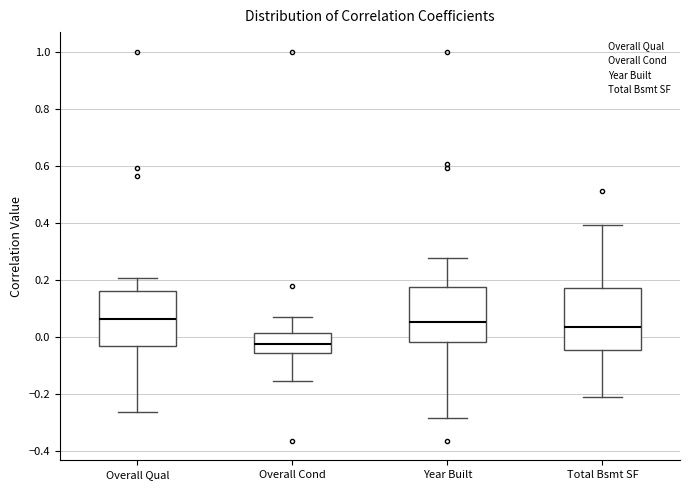

Reading left to right, transcribe this box plot: for each box, give where its median line is, the range the box spans, and where its two whiskers end, as read against the y-axis. The values are not printed on the chart, so give them approximately, as read against the axis.

Overall Qual: median 0.06, box -0.04 to 0.16, whiskers -0.26 to 0.20
Overall Cond: median -0.02, box -0.06 to 0.02, whiskers -0.16 to 0.06
Year Built: median 0.06, box -0.02 to 0.18, whiskers -0.28 to 0.28
Total Bsmt SF: median 0.04, box -0.04 to 0.18, whiskers -0.22 to 0.40